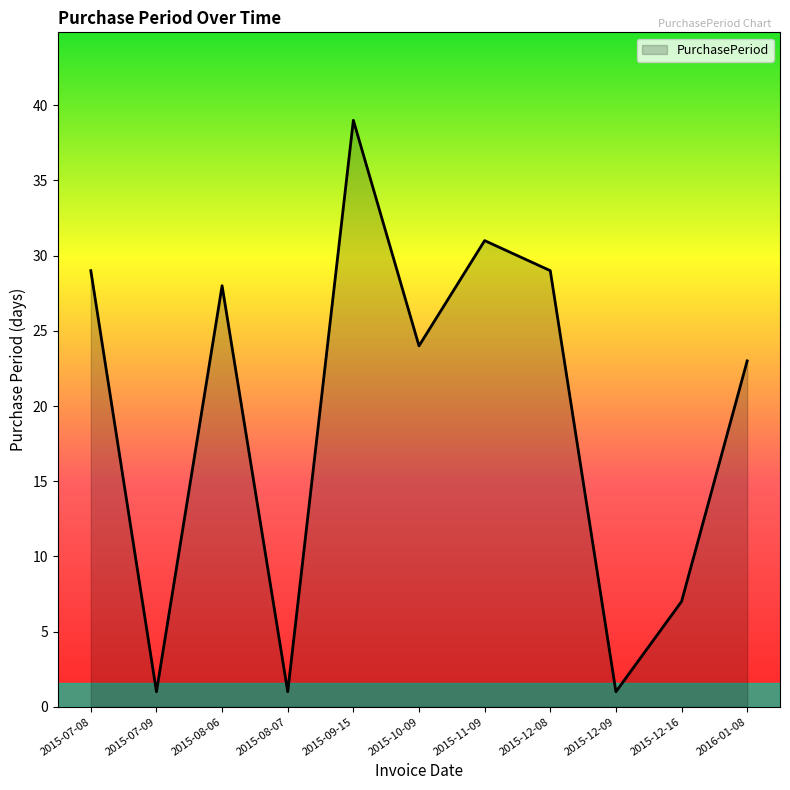

What is the average value?

19